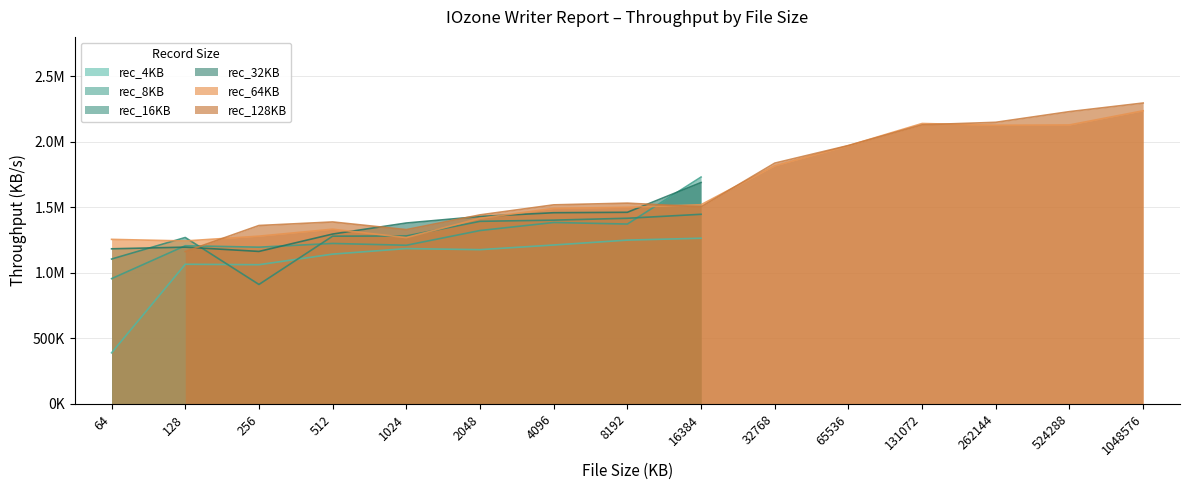

Where is the first local maximum for rec_4KB?

128